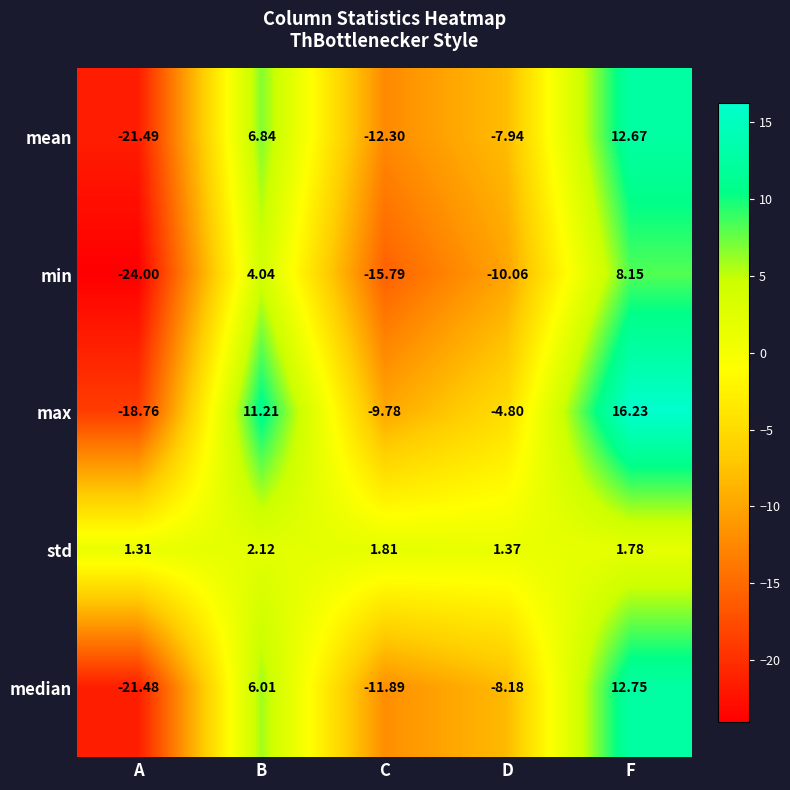

Which series changed the most between A and B?

max